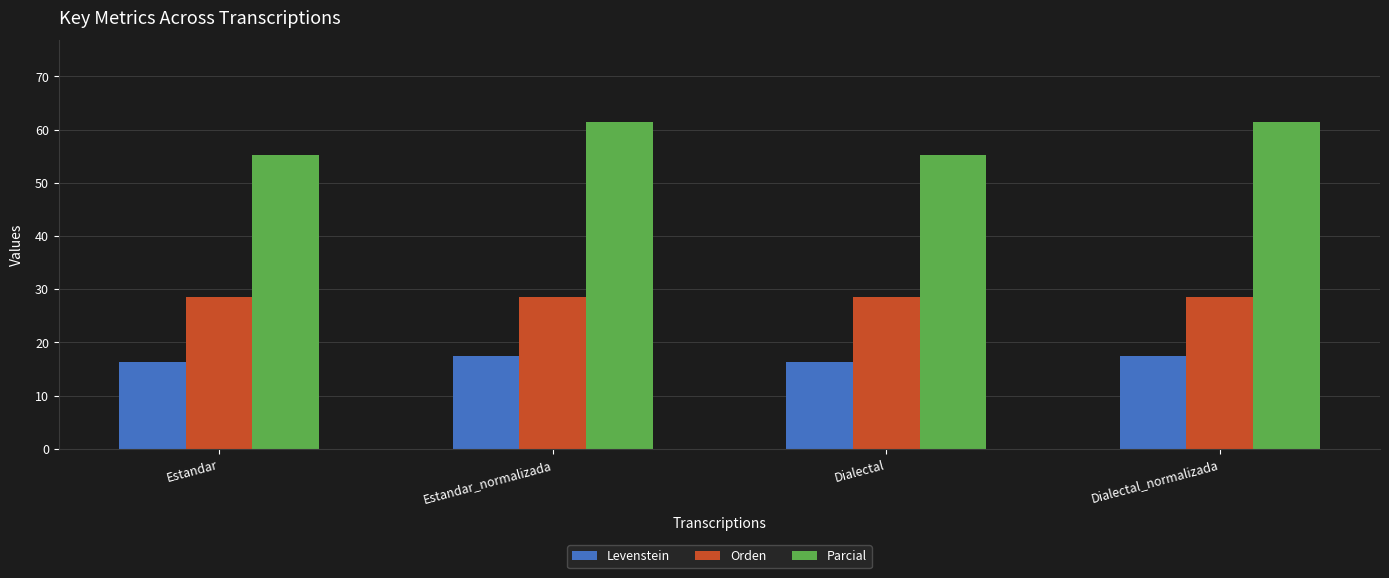

True or false: Parcial has a value of 73.9 at Dialectal.

False